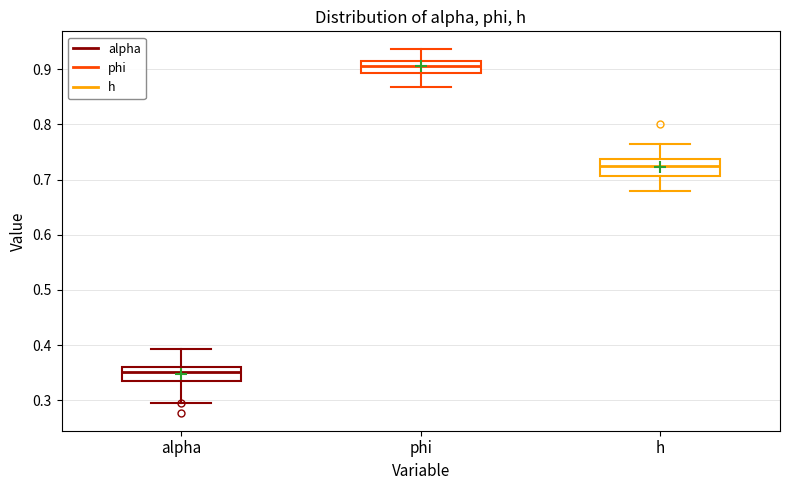

Which box's median line is the highest?

phi